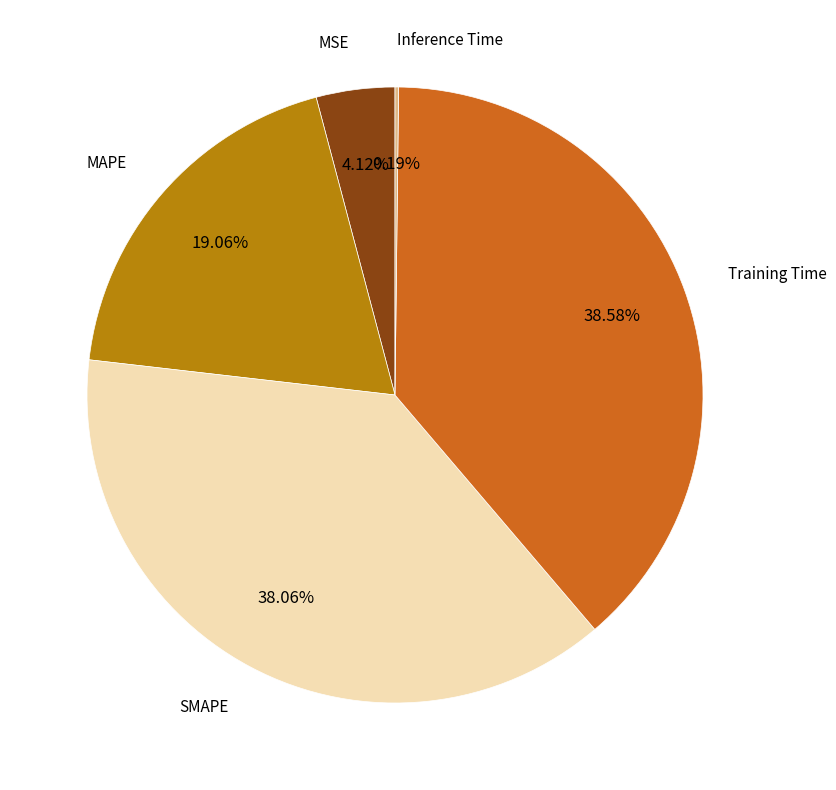

Does any single category account for the majority?

No